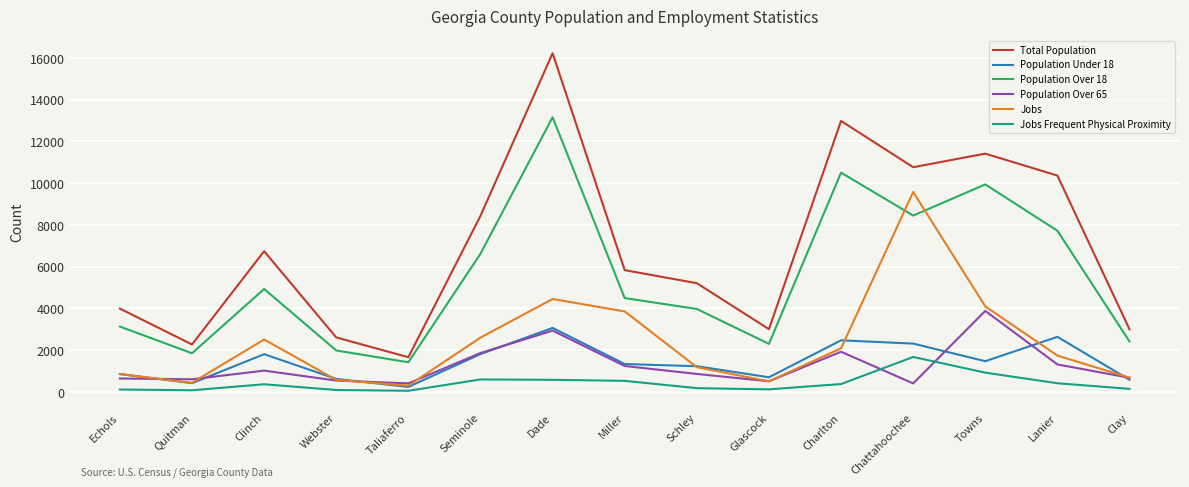

Rank the series by their maximum value, from highest to lowest.

Total Population, Population Over 18, Jobs, Population Over 65, Population Under 18, Jobs Frequent Physical Proximity